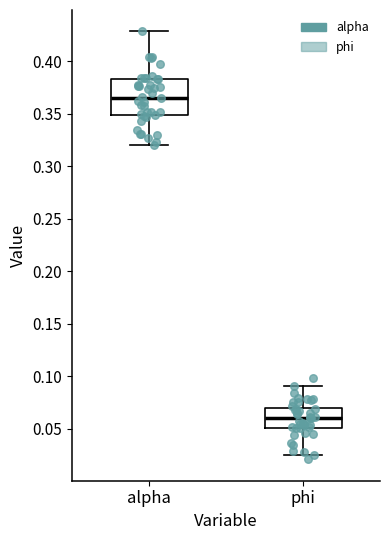

Reading left to right, read every box against the y-axis: the position of its median line, the range the box covers, and the ends of its whiskers. The values are not printed on the chart, so give them approximately, as read against the axis.

alpha: median 0.365, box 0.350 to 0.385, whiskers 0.320 to 0.430
phi: median 0.060, box 0.050 to 0.070, whiskers 0.025 to 0.090